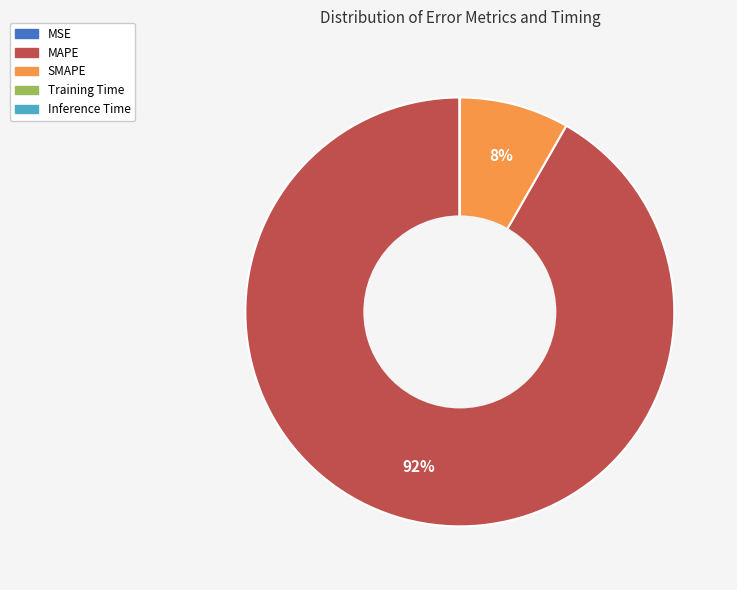

Which slice is the largest?

MAPE